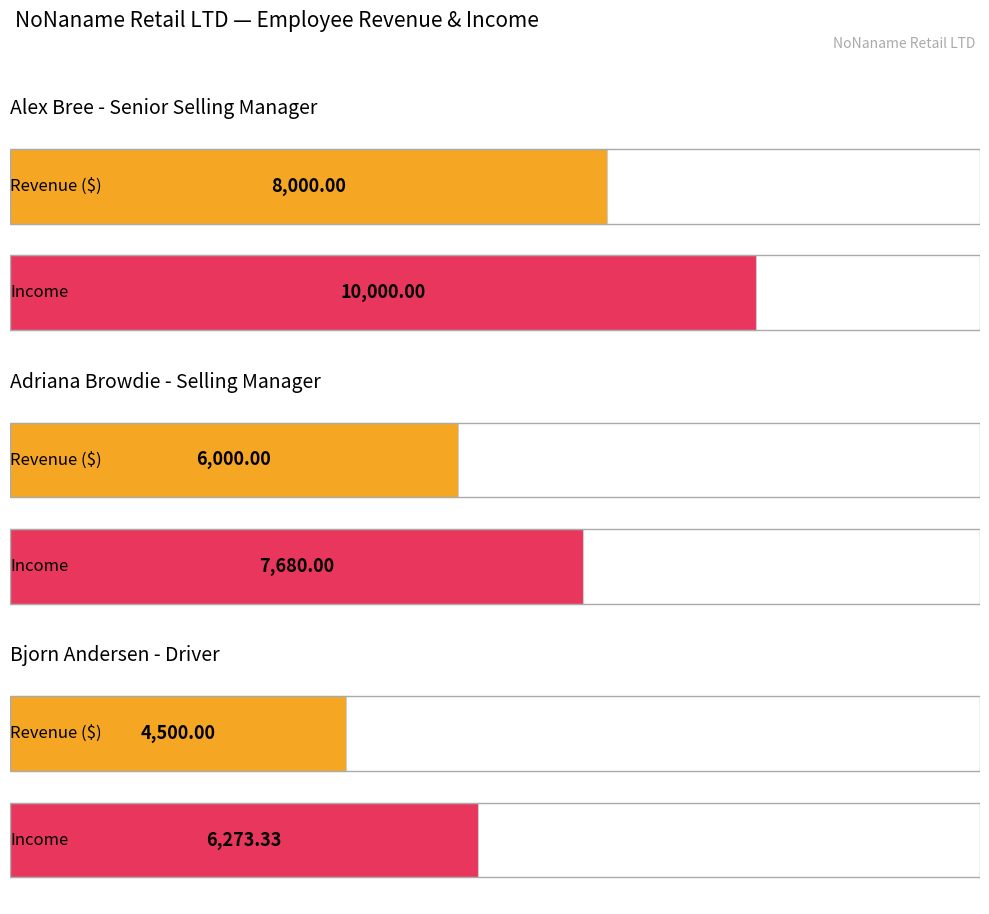

At which category is the sum across all series the highest?

Alex Bree